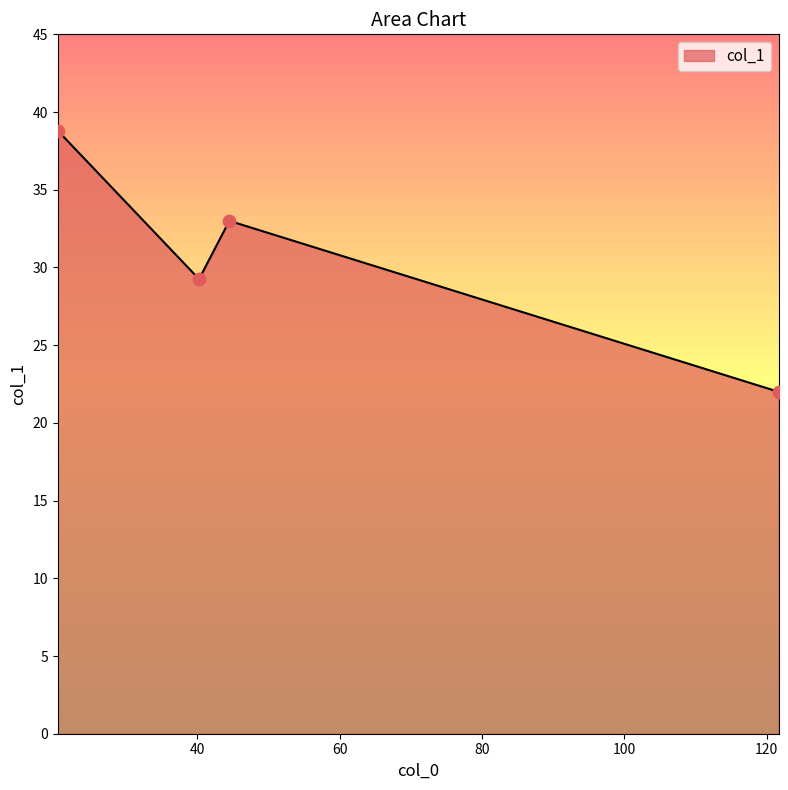

True or false: there are more than 0 points higher than both neighbors.

True